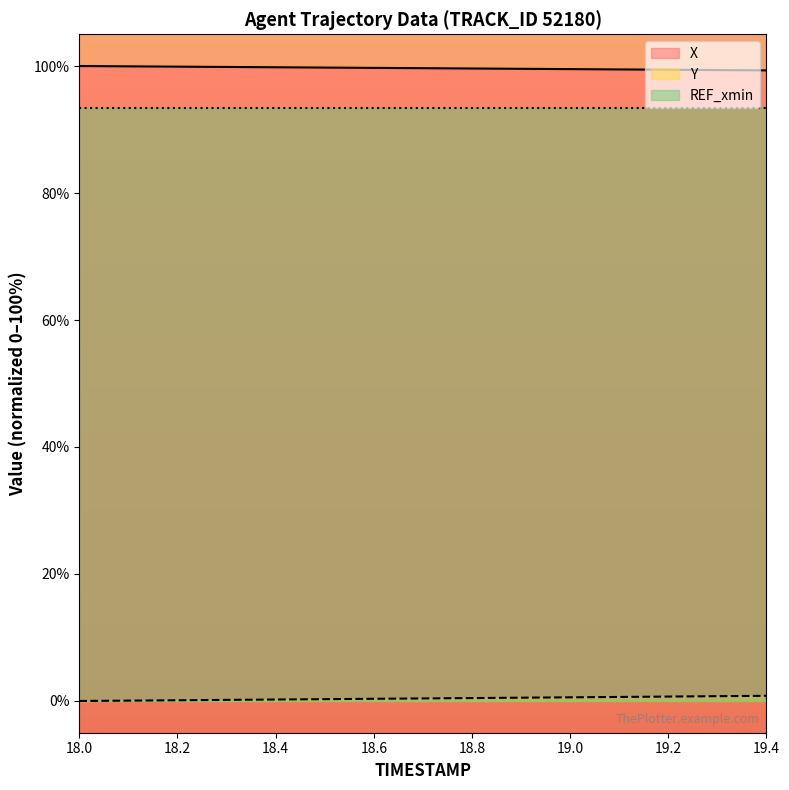

What is the difference between the second highest and second lowest values in the X series?

0.6